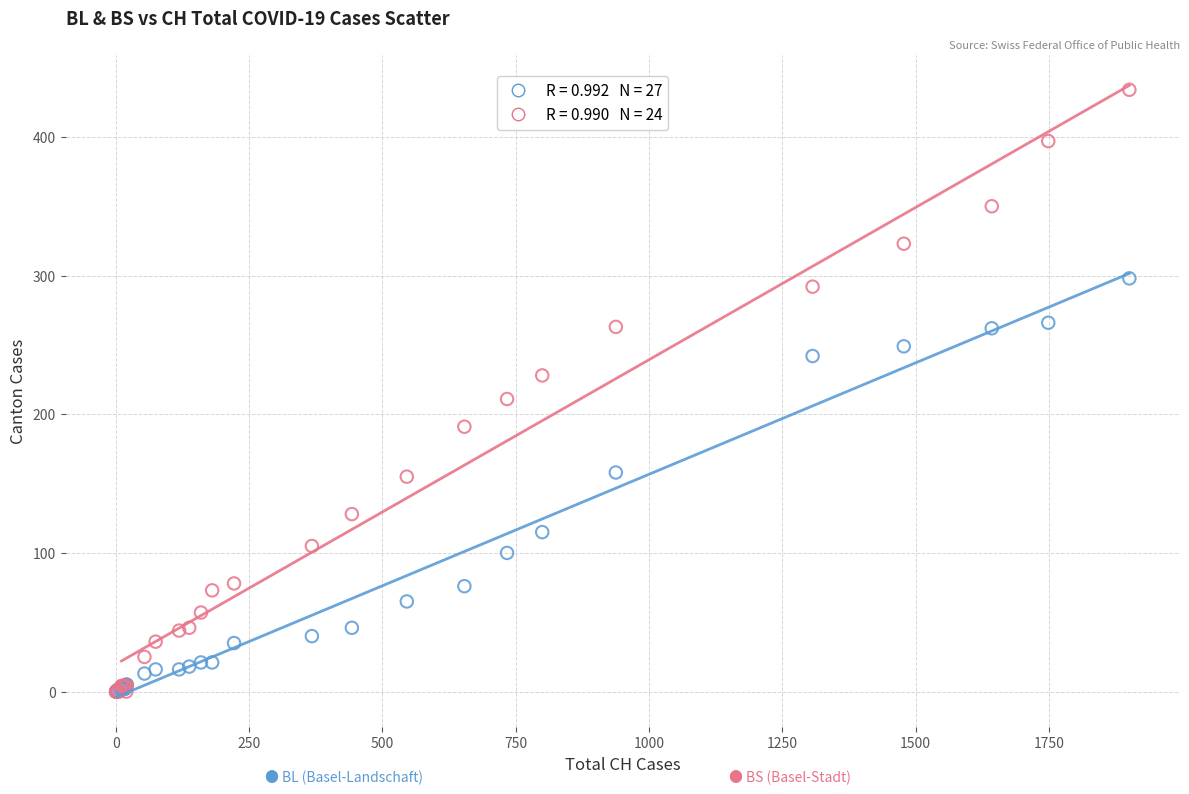

Across all series, what Y value is closest to 217?

211